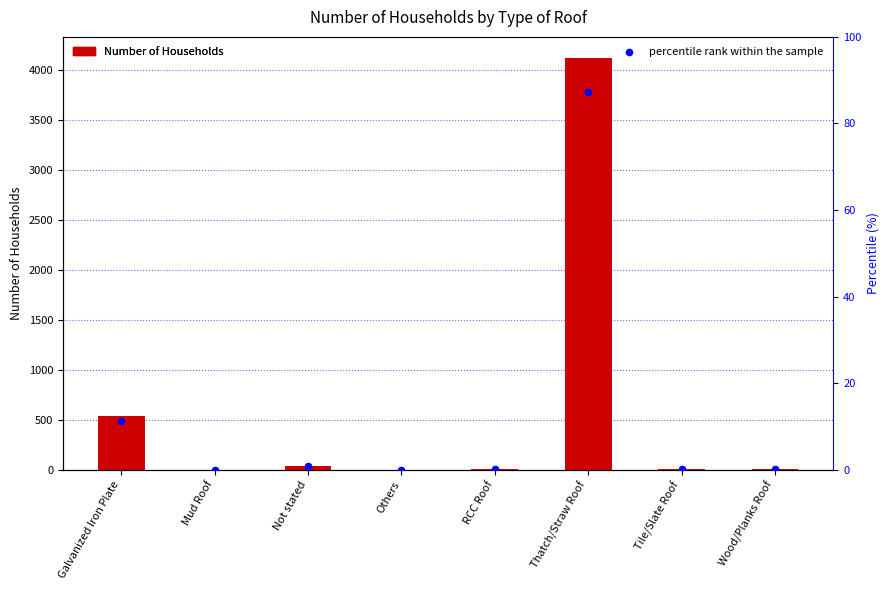

At how many categories does at least one series exceed 898?

1